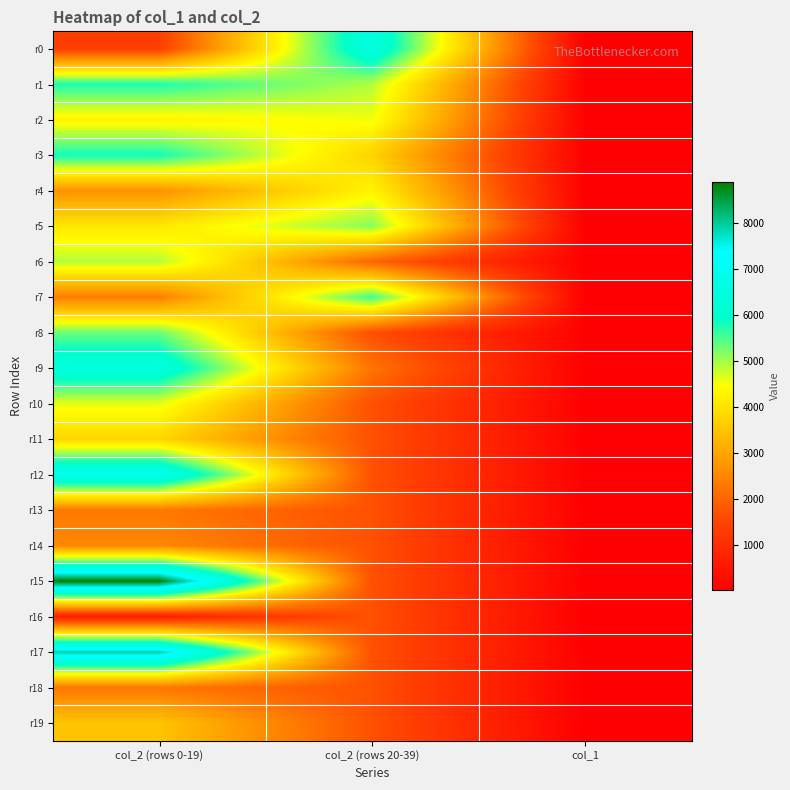

Reading left to right, extract all data points from this chart.

r0: col_2 (rows 0-19)=1344	col_2 (rows 20-39)=6555	col_1=24
r1: col_2 (rows 0-19)=5755	col_2 (rows 20-39)=4889	col_1=44
r2: col_2 (rows 0-19)=4257	col_2 (rows 20-39)=4529	col_1=38
r3: col_2 (rows 0-19)=5832	col_2 (rows 20-39)=3723	col_1=37
r4: col_2 (rows 0-19)=2682	col_2 (rows 20-39)=4279	col_1=28
r5: col_2 (rows 0-19)=4067	col_2 (rows 20-39)=5137	col_1=35
r6: col_2 (rows 0-19)=4887	col_2 (rows 20-39)=1990	col_1=37
r7: col_2 (rows 0-19)=2373	col_2 (rows 20-39)=5553	col_1=24
r8: col_2 (rows 0-19)=5316	col_2 (rows 20-39)=1645	col_1=46
r9: col_2 (rows 0-19)=6485	col_2 (rows 20-39)=2224	col_1=47
r10: col_2 (rows 0-19)=4589	col_2 (rows 20-39)=1680	col_1=36
r11: col_2 (rows 0-19)=3773	col_2 (rows 20-39)=1680	col_1=28
r12: col_2 (rows 0-19)=6965	col_2 (rows 20-39)=1680	col_1=53
r13: col_2 (rows 0-19)=2298	col_2 (rows 20-39)=1680	col_1=32
r14: col_2 (rows 0-19)=2538	col_2 (rows 20-39)=1680	col_1=26
r15: col_2 (rows 0-19)=8877	col_2 (rows 20-39)=1680	col_1=49
r16: col_2 (rows 0-19)=672	col_2 (rows 20-39)=1680	col_1=12
r17: col_2 (rows 0-19)=7918	col_2 (rows 20-39)=1680	col_1=42
r18: col_2 (rows 0-19)=2261	col_2 (rows 20-39)=1680	col_1=26
r19: col_2 (rows 0-19)=3490	col_2 (rows 20-39)=1680	col_1=24